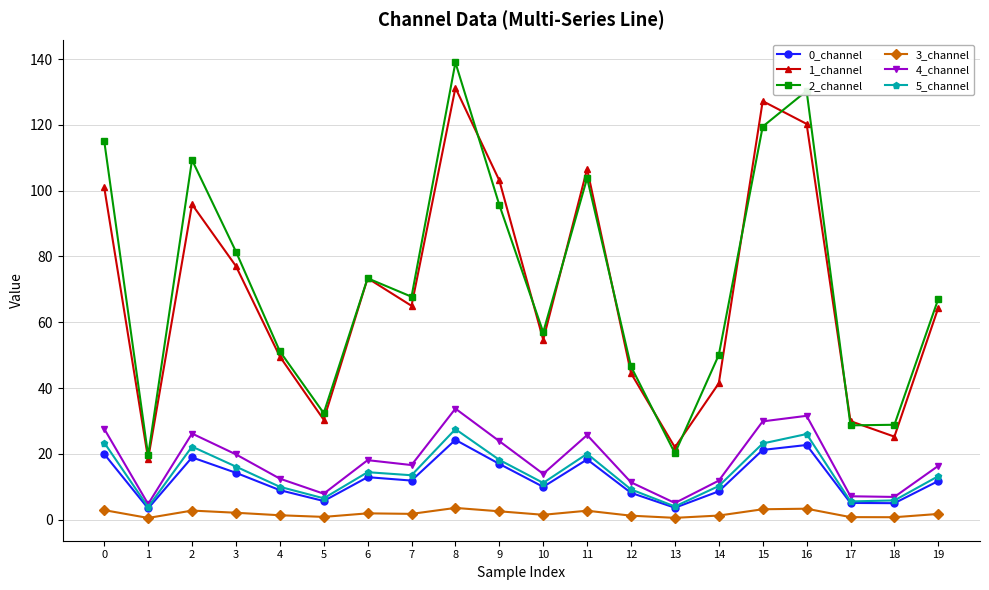

Where is the first local minimum for 0_channel?

1